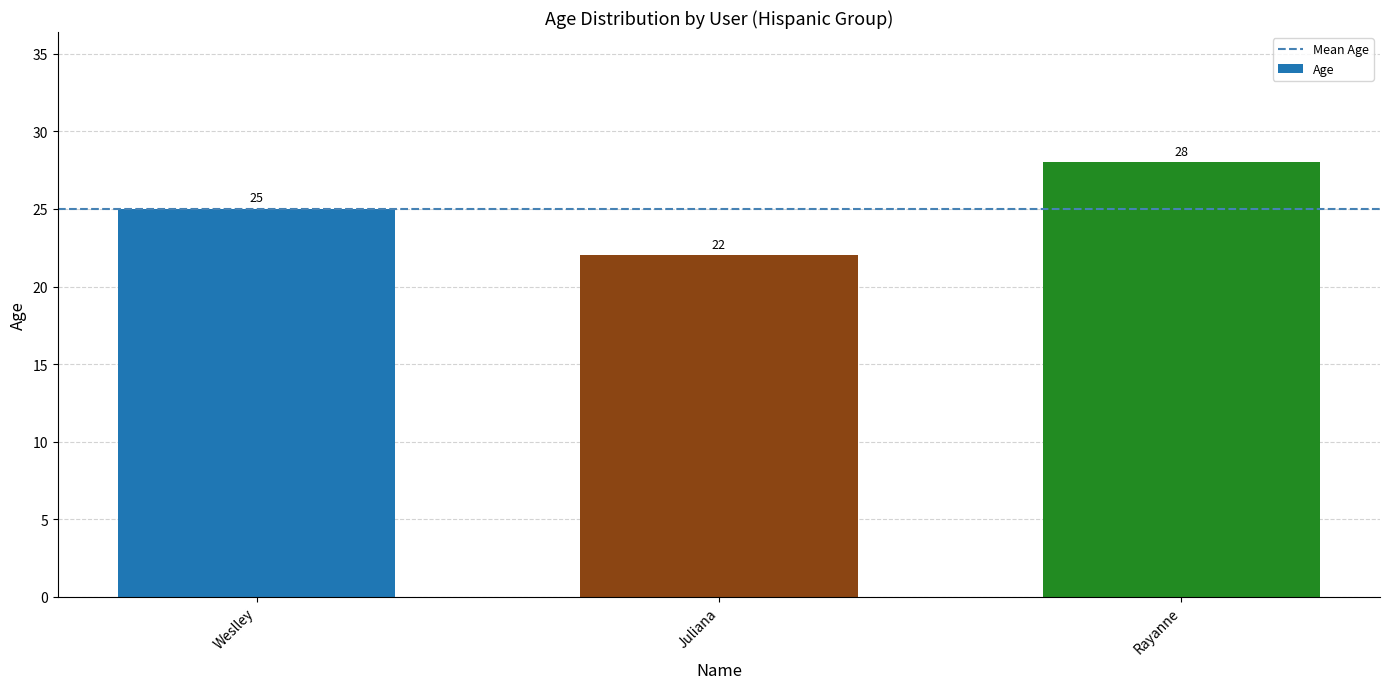

Which category has the highest value across all series?

Rayanne